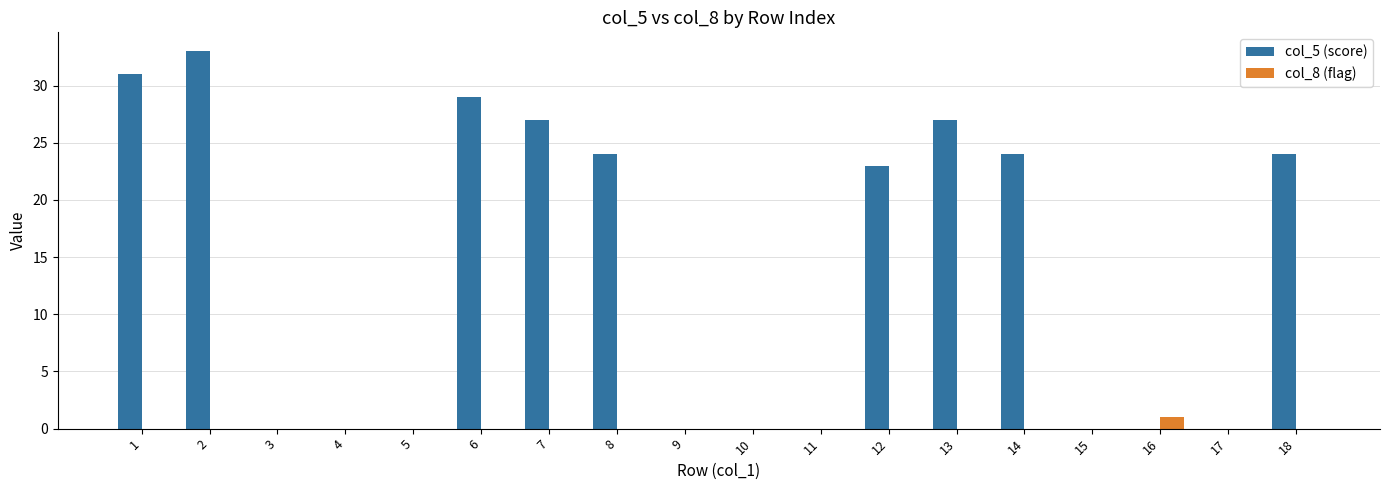

At which label is col_5 (score) closest to 16?

12